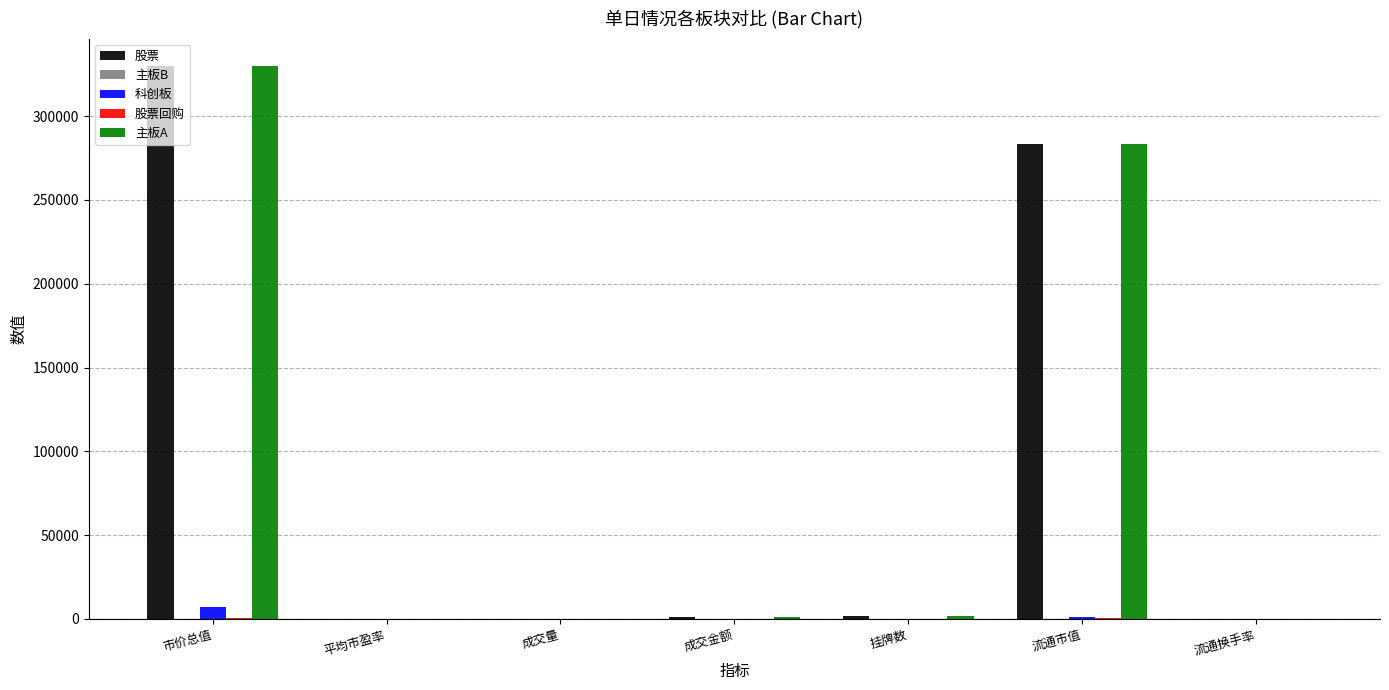

At which category is the sum across all series the highest?

市价总值